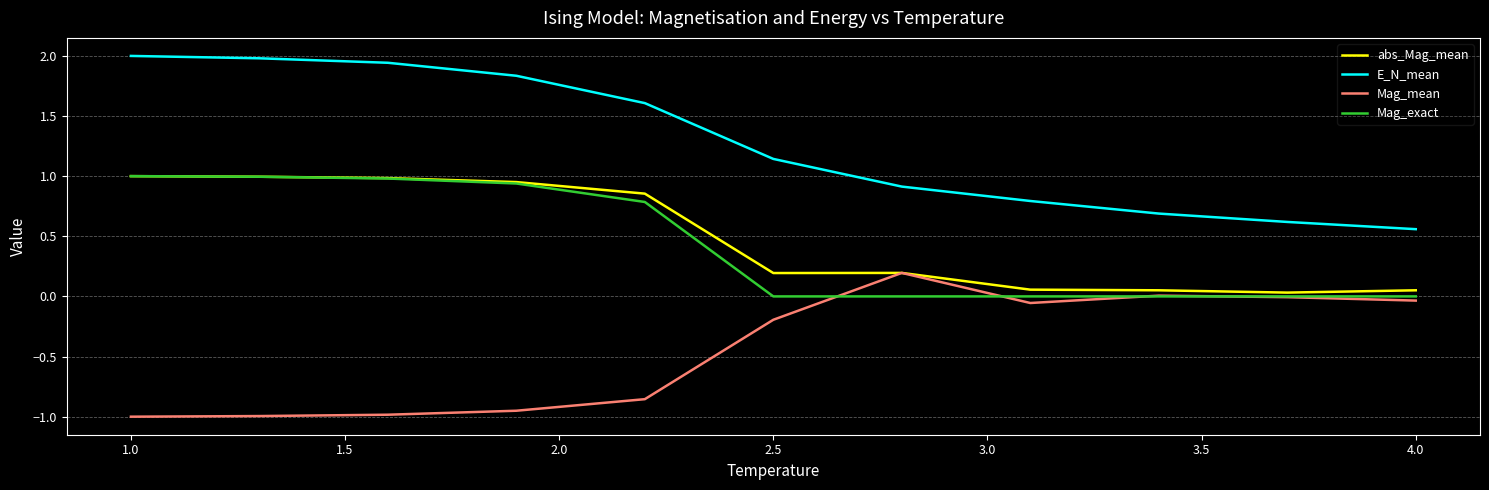

Which series has the largest total across all categories?

E_N_mean